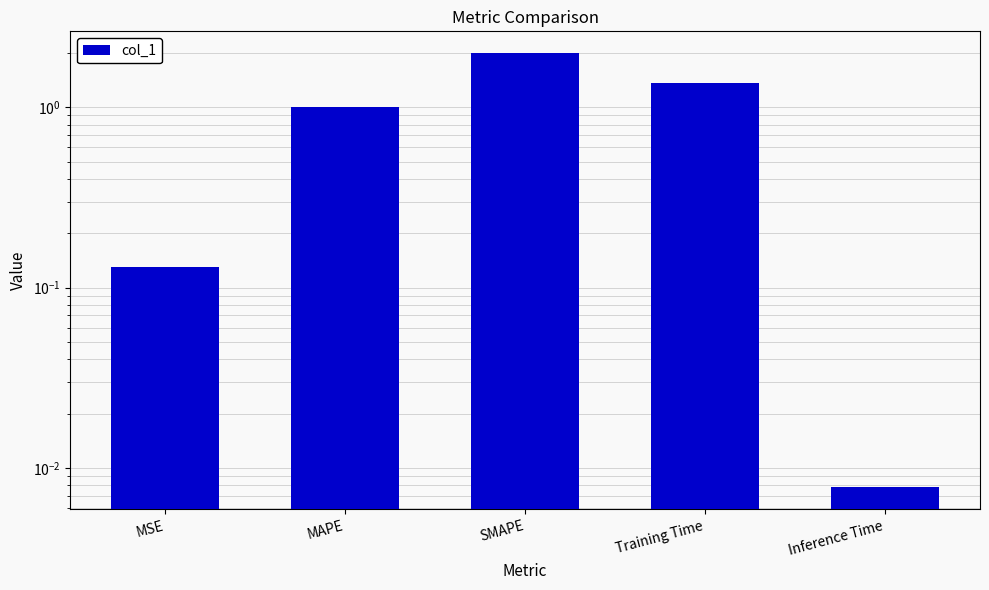

What is the difference between the maximum and minimum values?

2.0